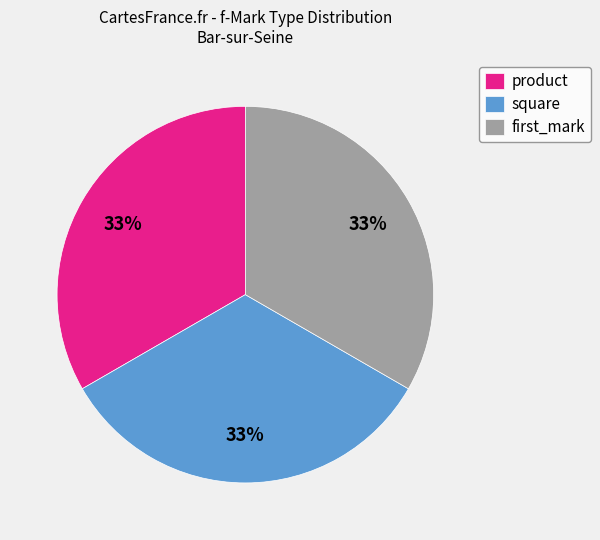

Count the number of slices in the pie.

3